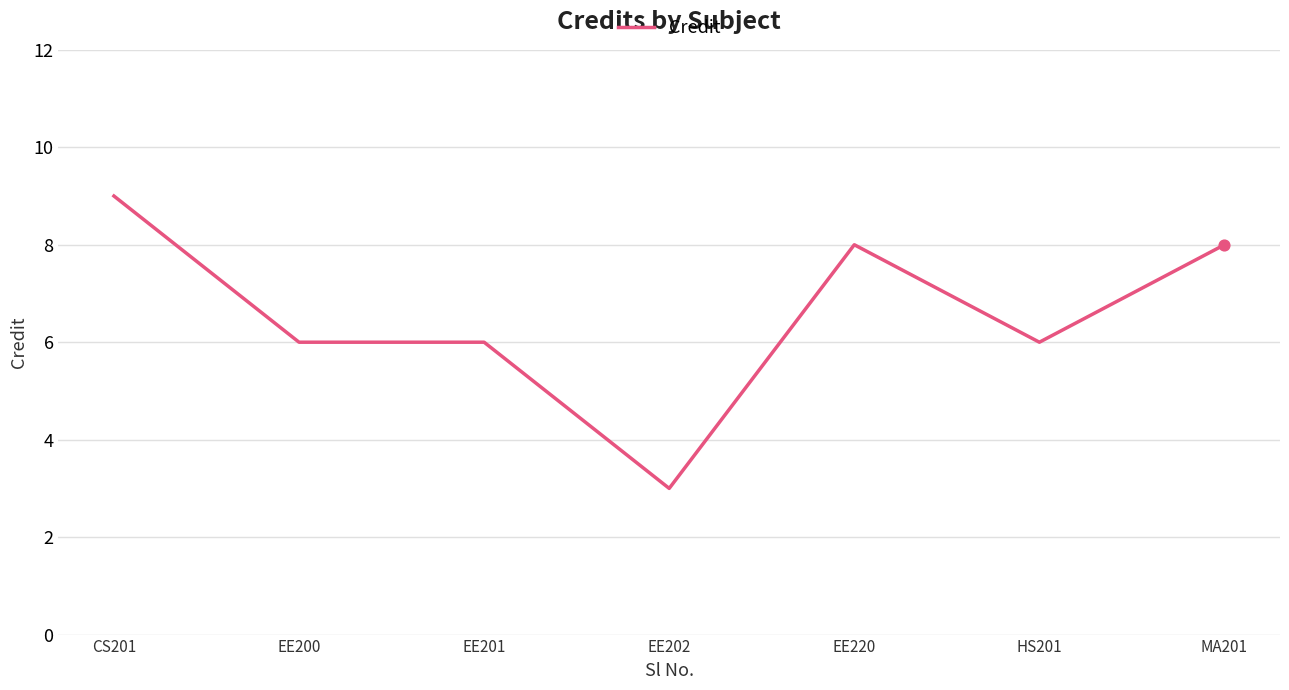

What is the ratio of the value at EE202 to the value at EE201?

0.5